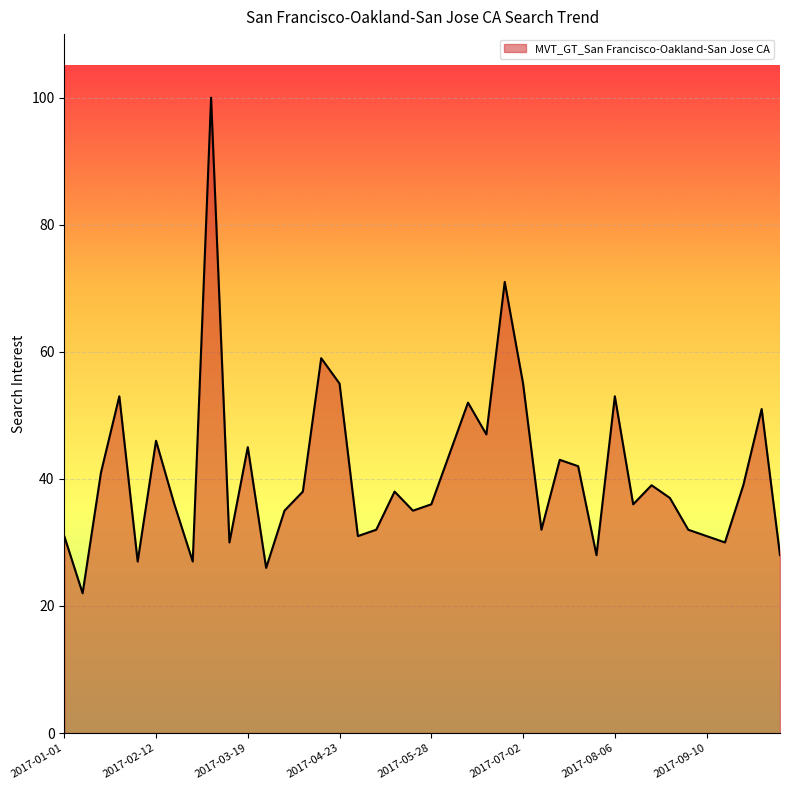

What is the difference between the maximum and minimum values?

78